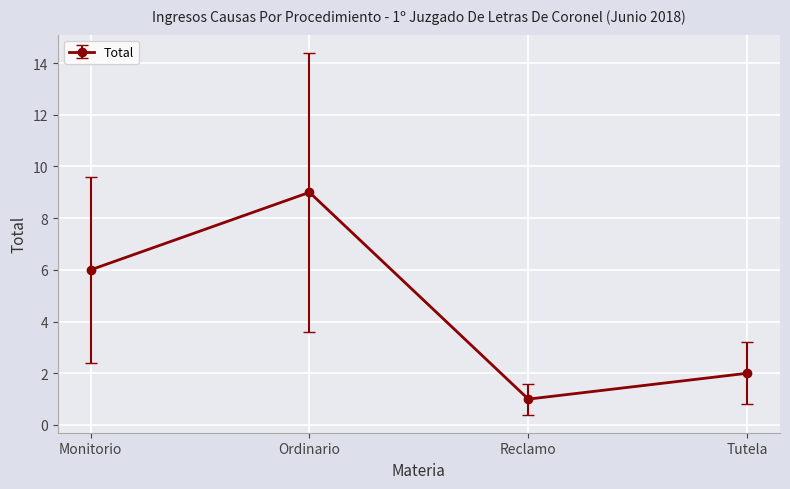

What is the minimum value shown in the chart?

1